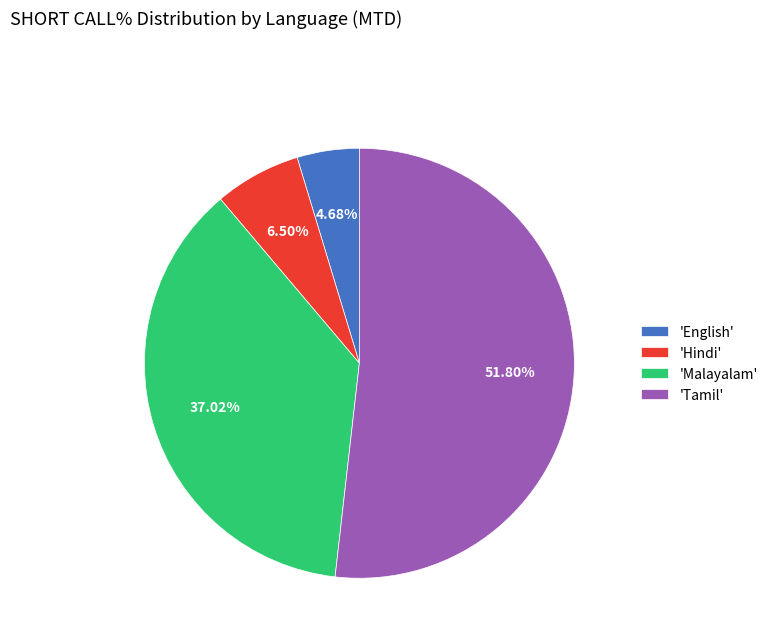

Is there a majority slice in this chart?

Yes